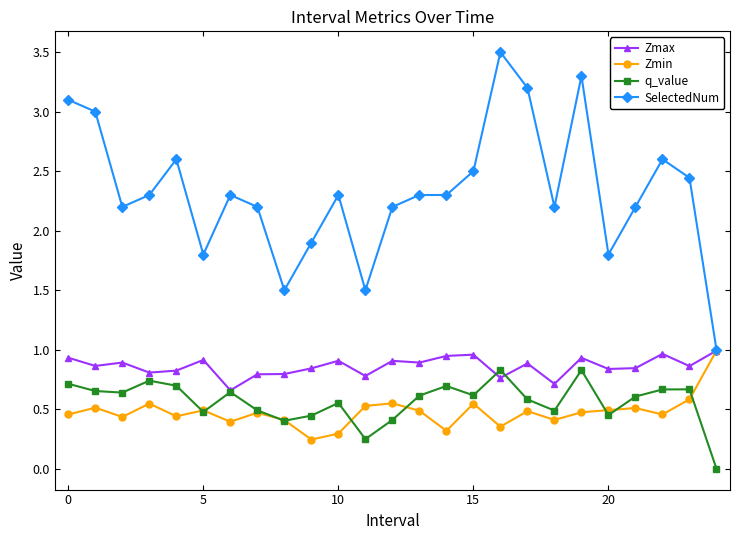

Count the number of categories in the chart.

25